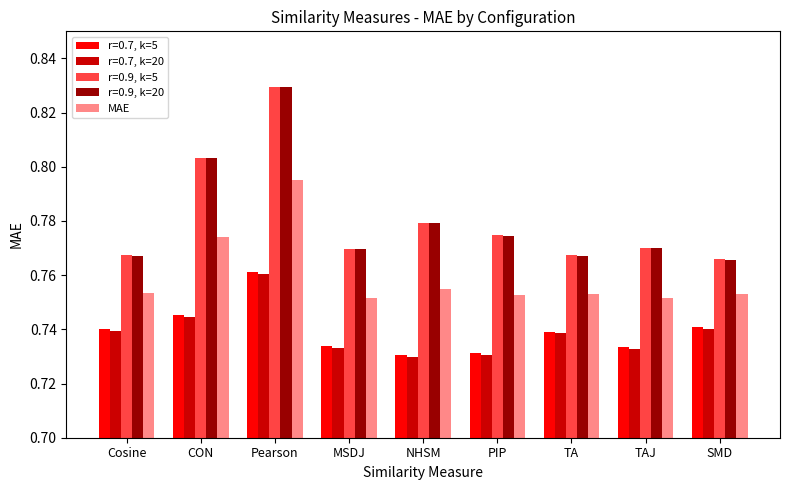

Are the bars grouped side by side (vs. stacked)?

Yes